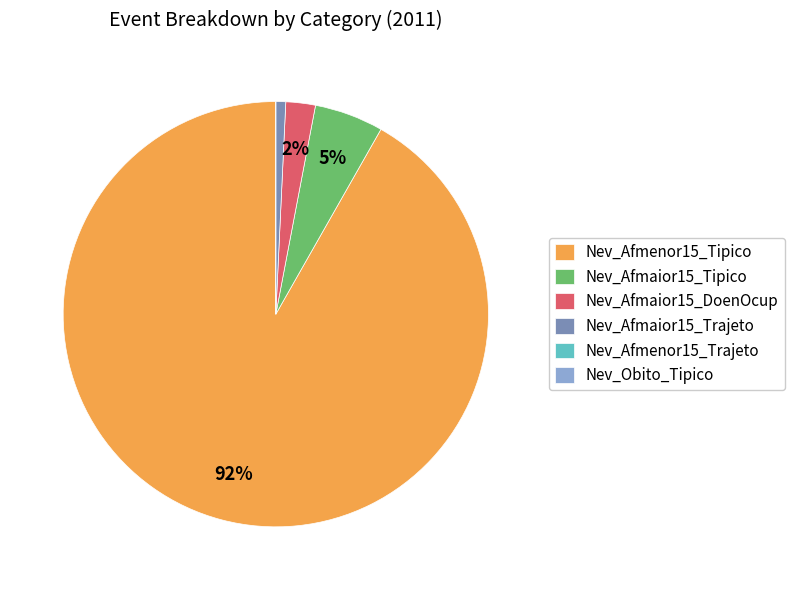

To the nearest percent, what is the difference between the Nev_Afmaior15_DoenOcup and Nev_Afmenor15_Tipico slice percentages?

90%